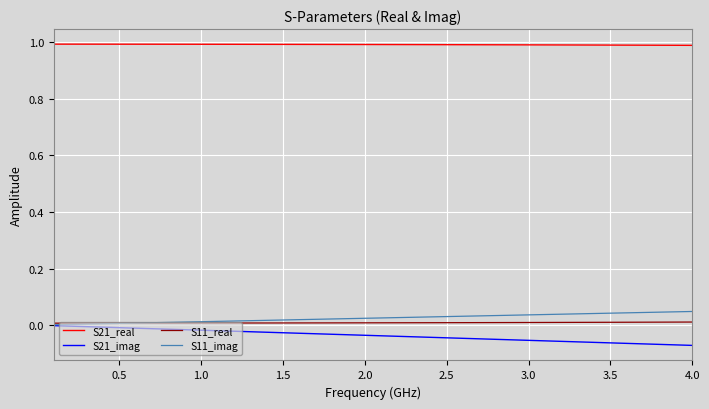

Count the number of categories in the chart.

40